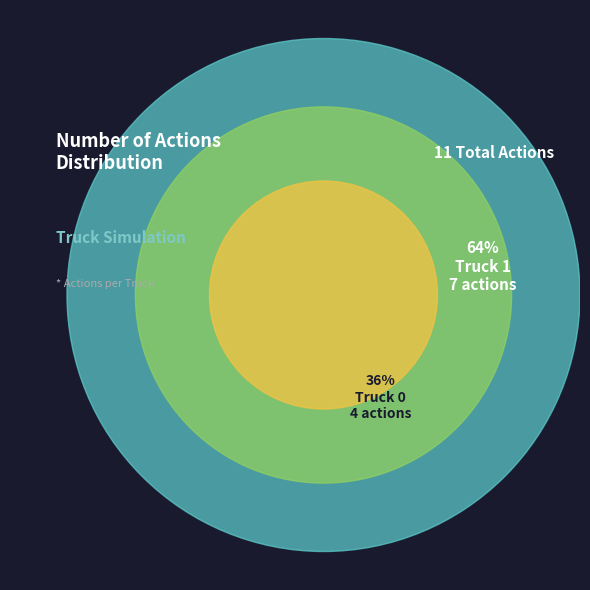

Which slice is the smallest?

Truck 0